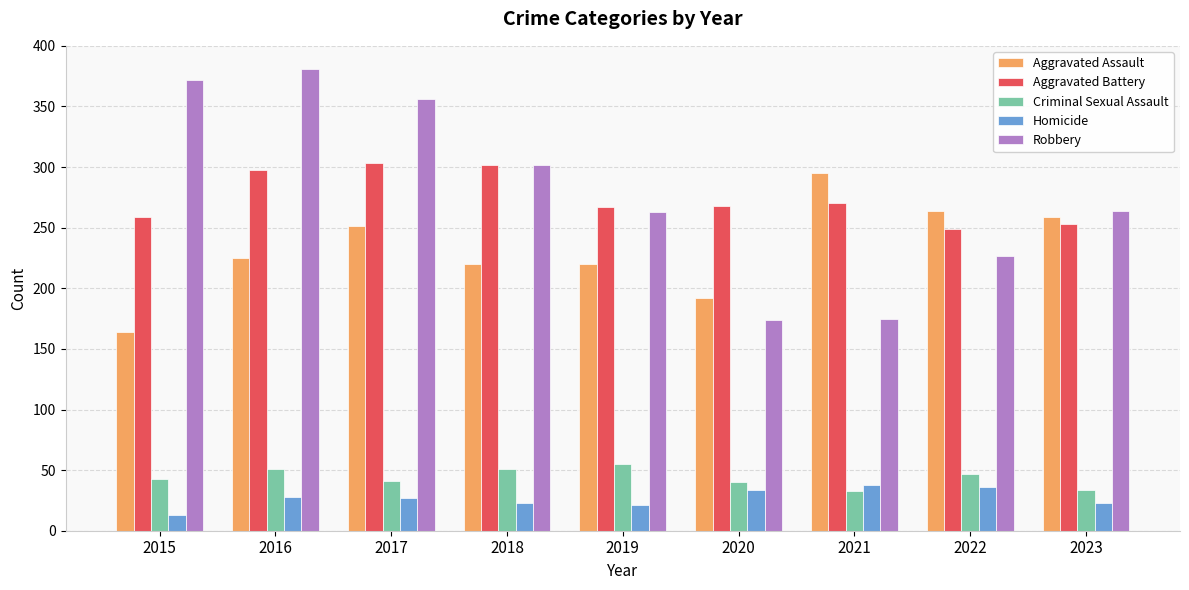

What is the difference between the maximum and minimum values in the Criminal Sexual Assault series?

22